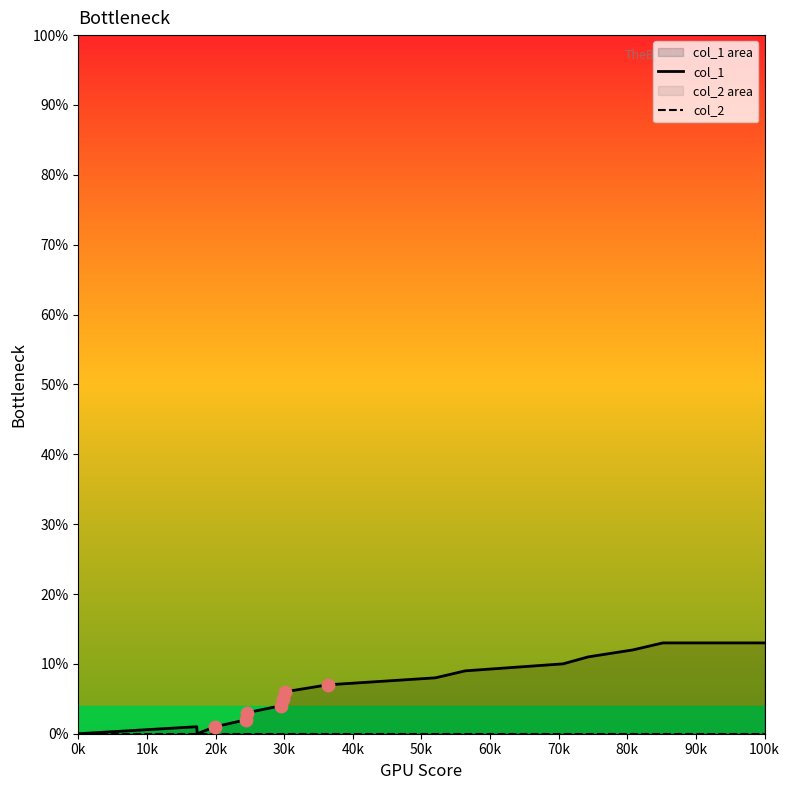

At how many categories does at least one series exceed 6?

8